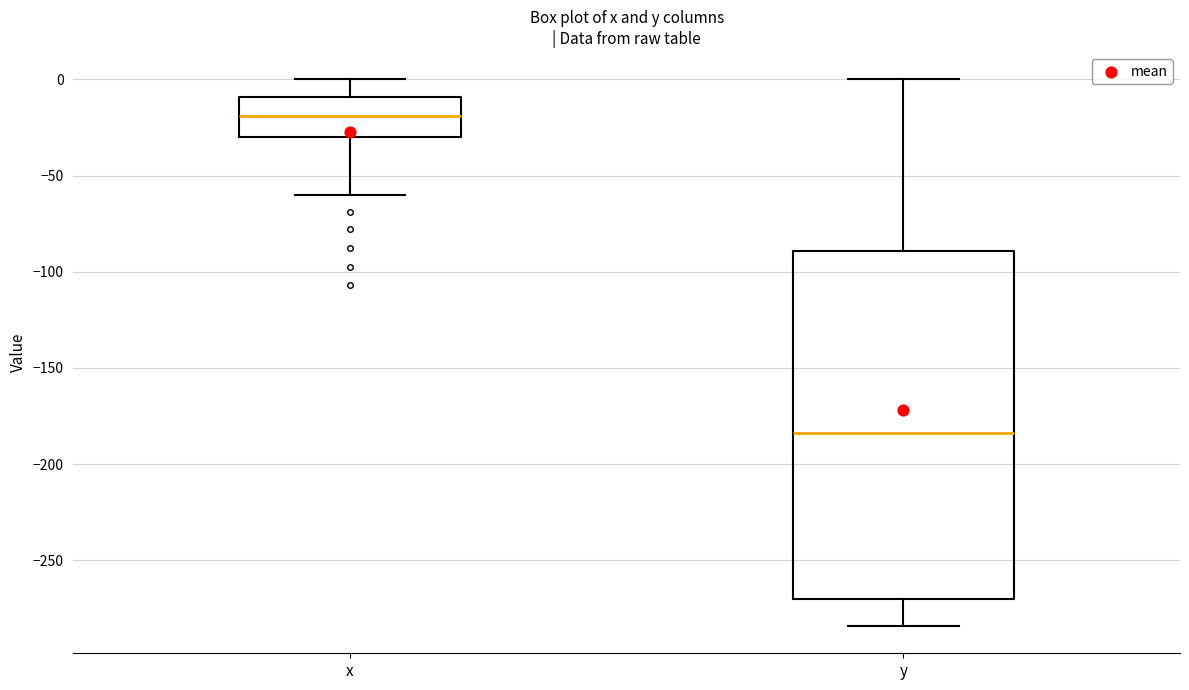

Reading left to right, transcribe this box plot: for each box, give where its median line is, the range the box spans, and where its two whiskers end, as read against the y-axis. The values are not printed on the chart, so give them approximately, as read against the axis.

x: median -20, box -30 to -10, whiskers -60 to 0
y: median -185, box -270 to -90, whiskers -285 to 0